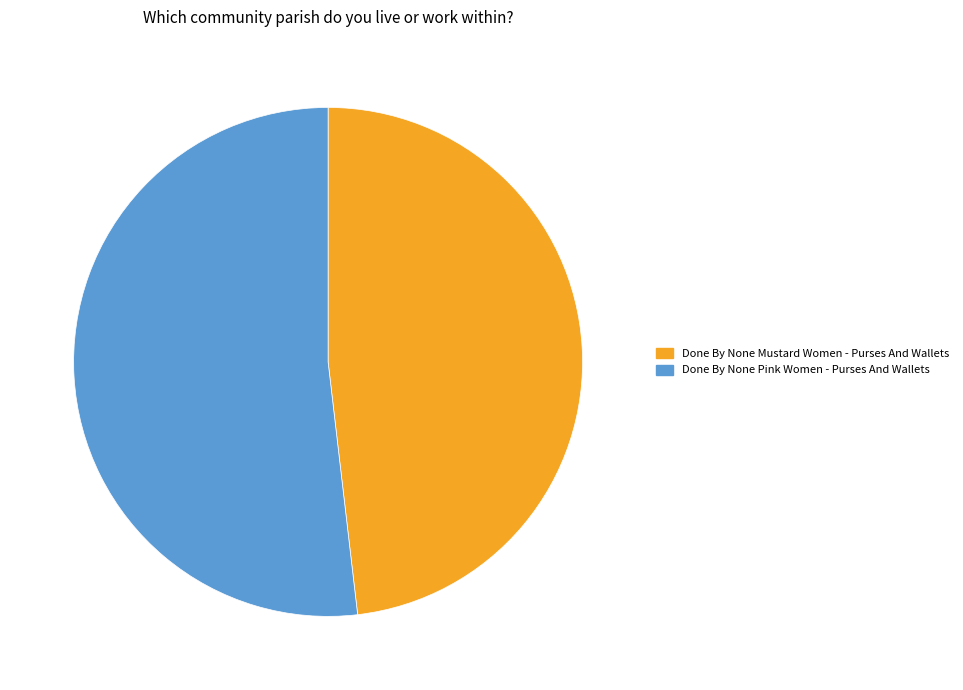

How many segments does this pie chart have?

2